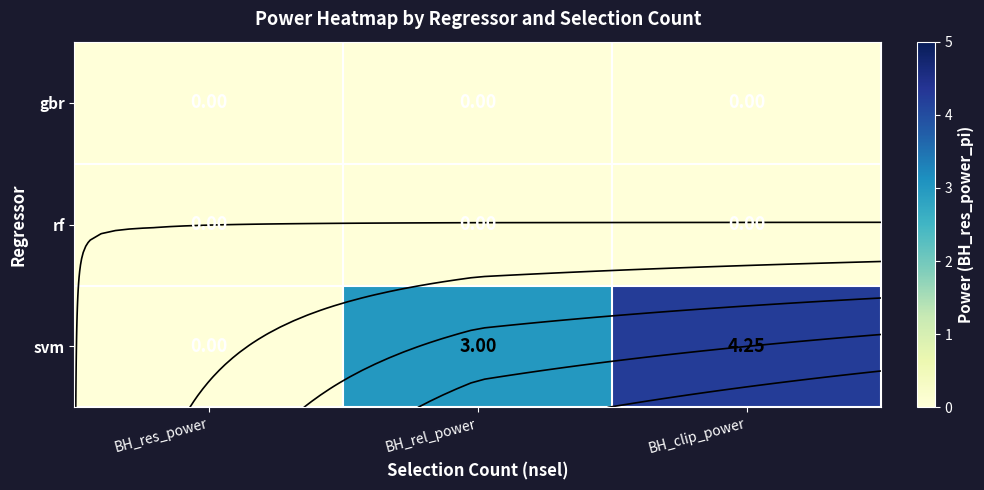

Which series has the largest total across all categories?

svm